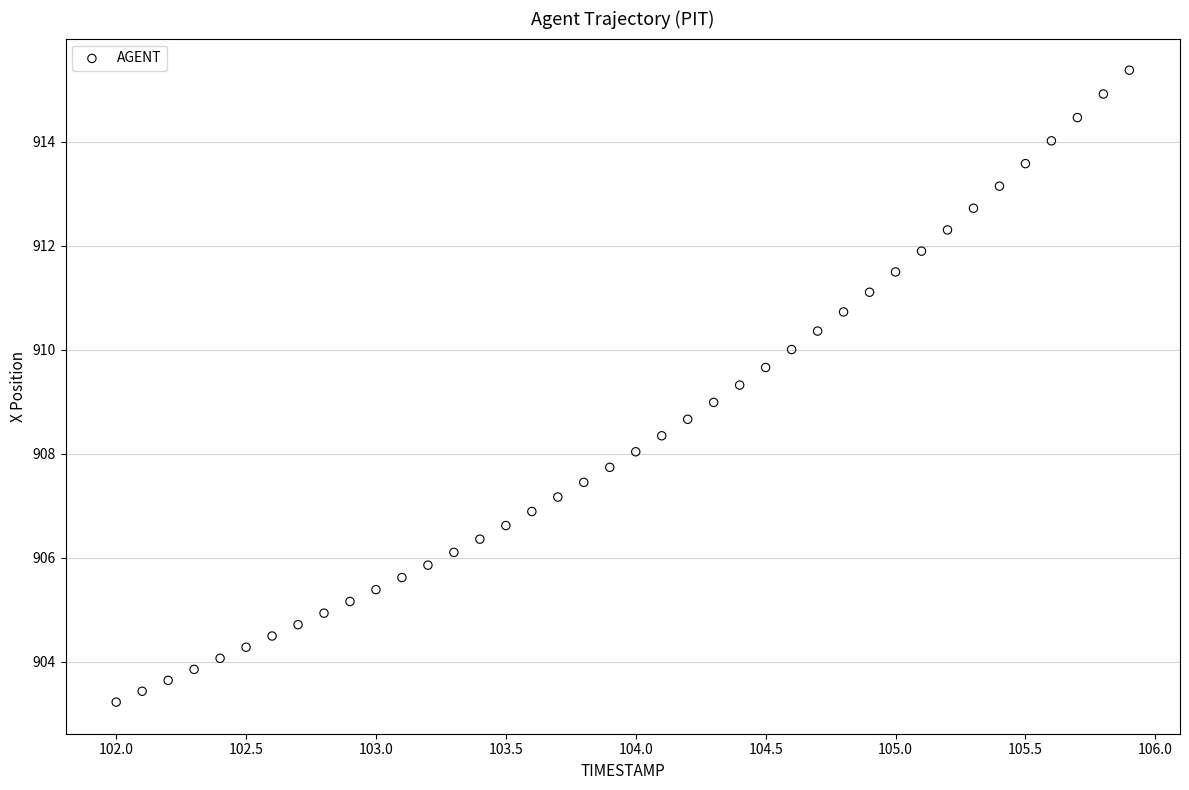

What is the range of Y values (max minus min)?

12.2